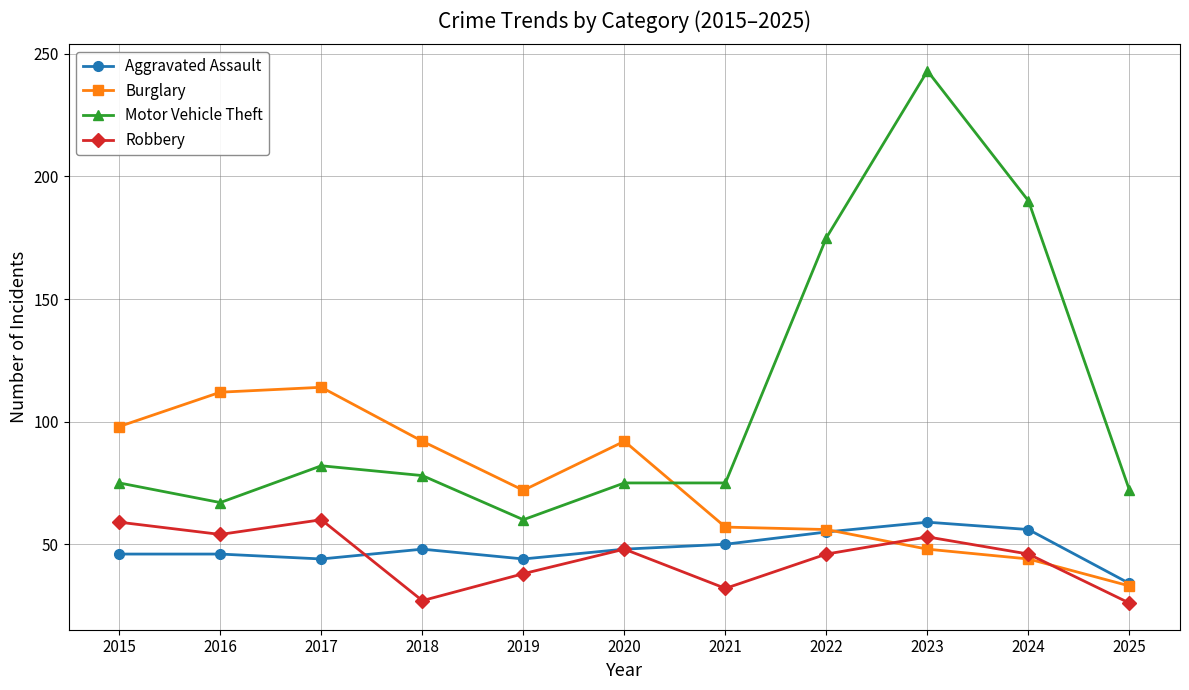

How many lines are shown in the chart?

4